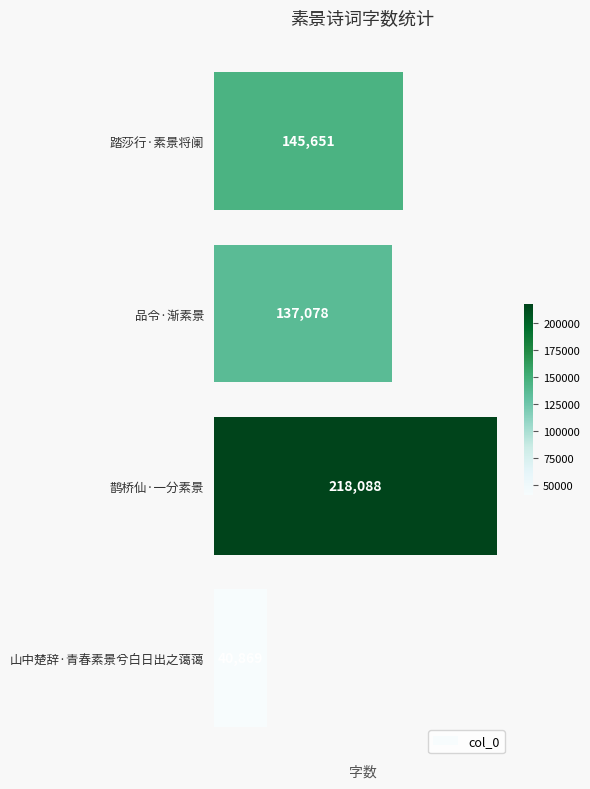

How many data points does each series have?

4